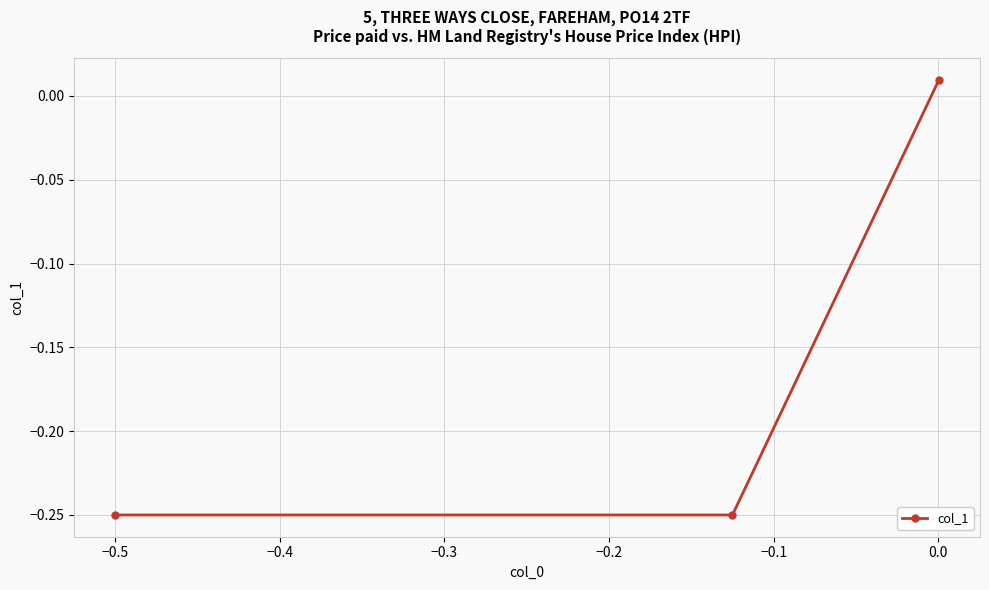

How many lines are shown in the chart?

1